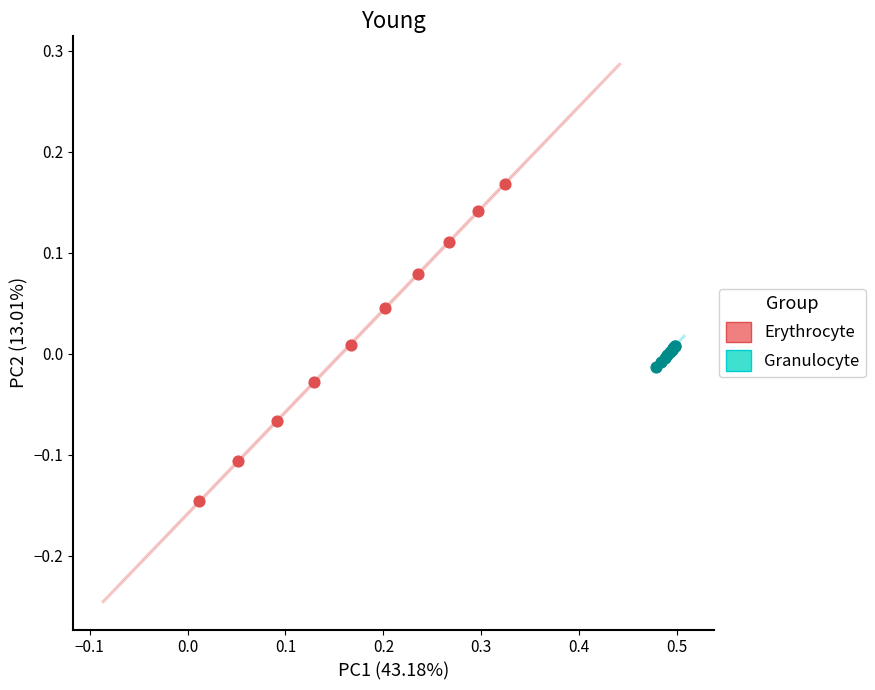

Which series reaches the maximum Y coordinate?

Erythrocyte